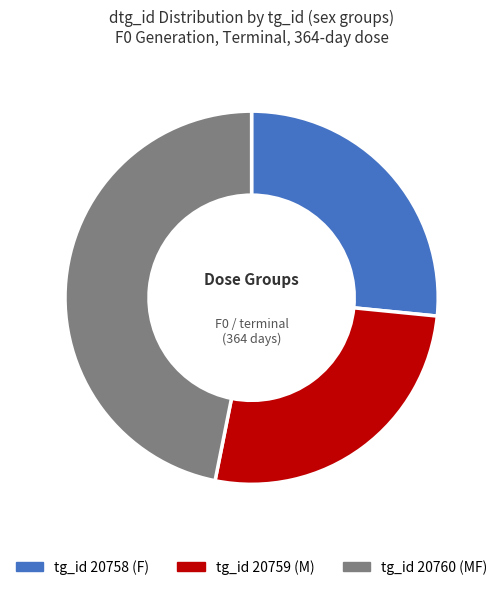

Is there any slice that represents more than half of the pie?

No